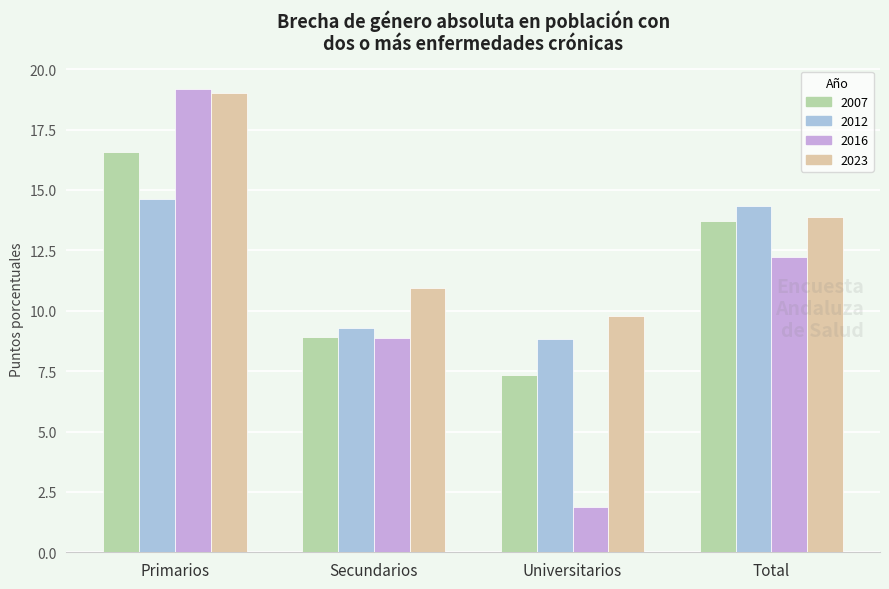

Which category has the highest value in the 2016 series?

Primarios